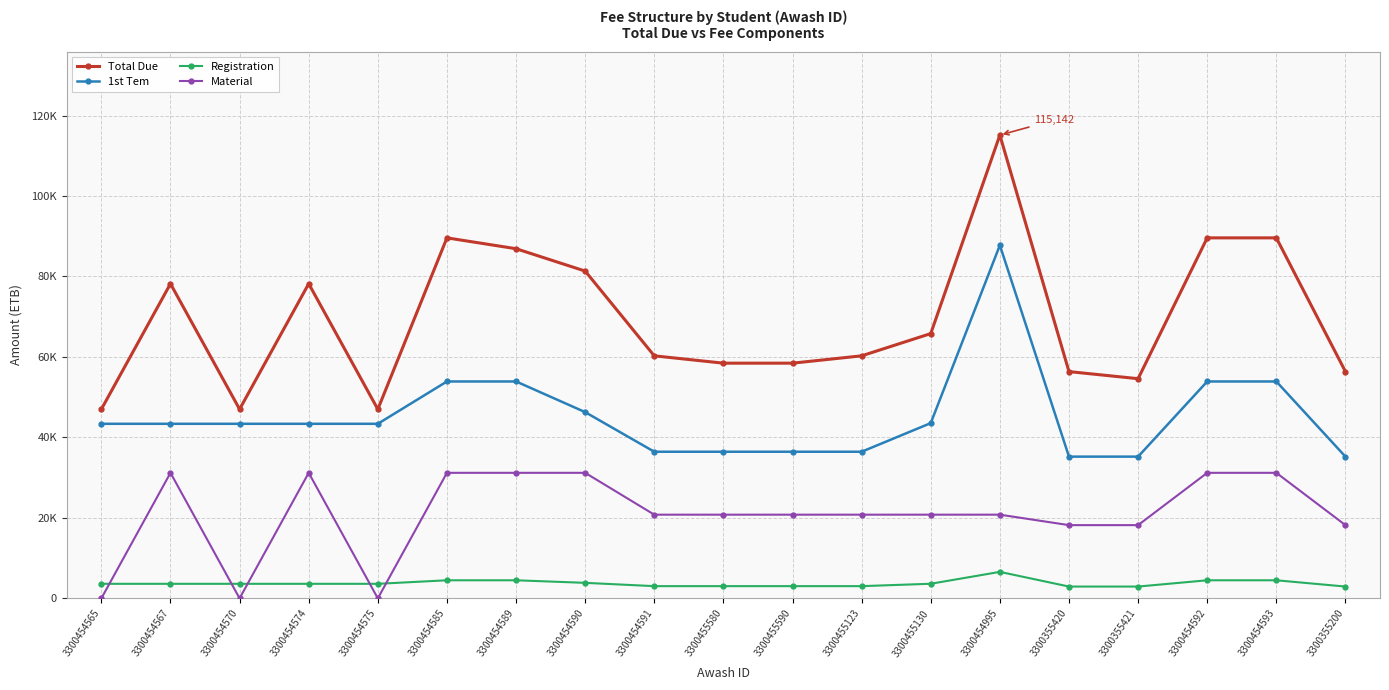

What are all the series names shown in the legend?

Total Due, 1st Tem, Registration, Material